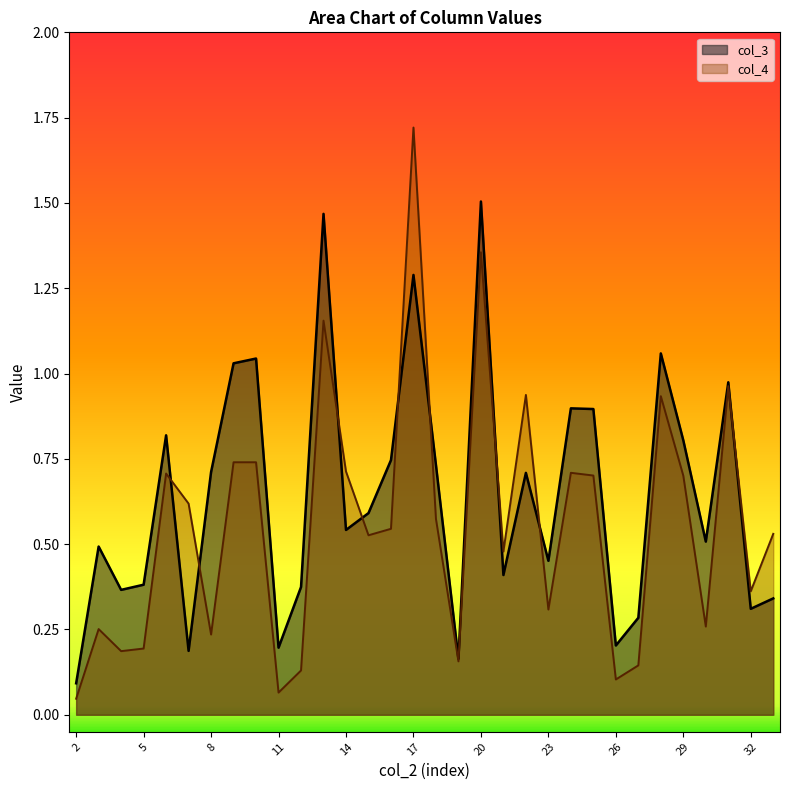

How many data points does each series have?

32